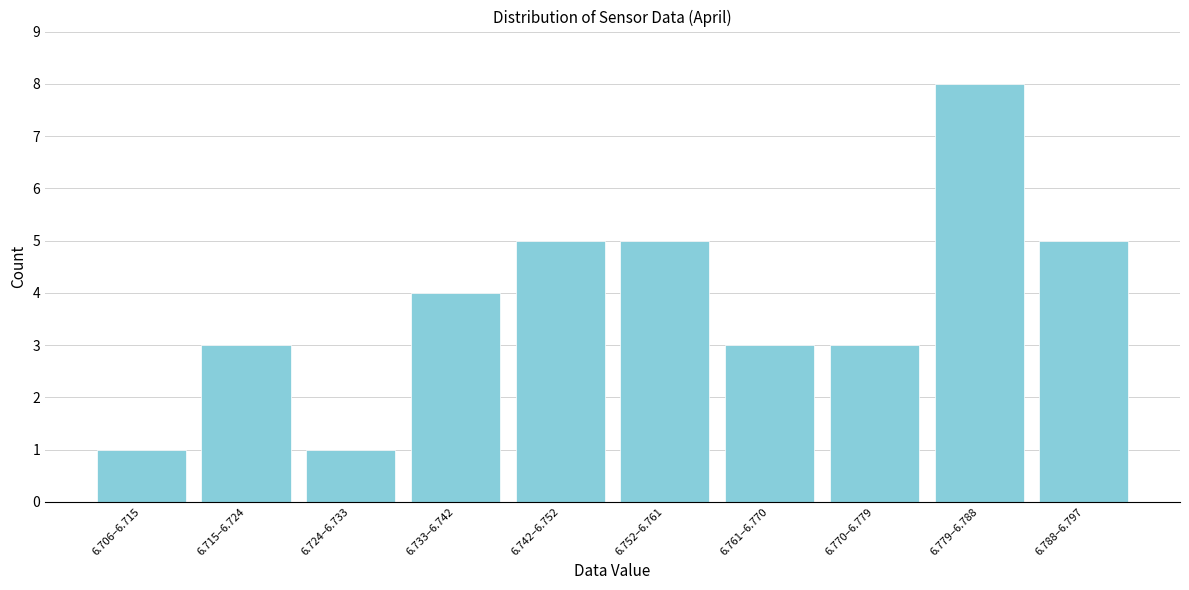

Reading right to left, list all the values displayed in this chart.

5	8	3	3	5	5	4	1	3	1